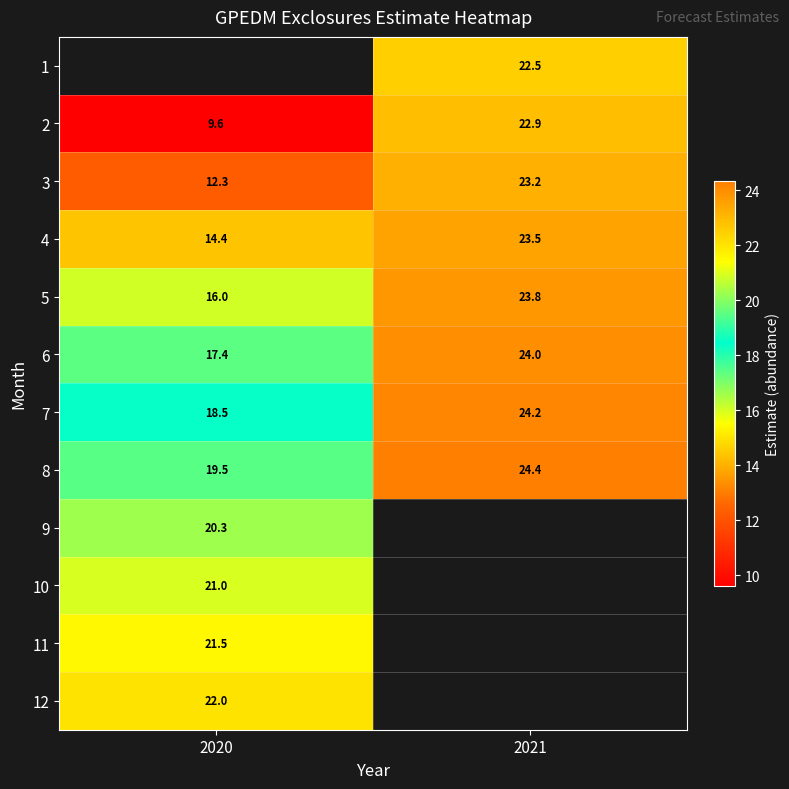

The value of 1 at 2021 is 22.5. True or false?

True